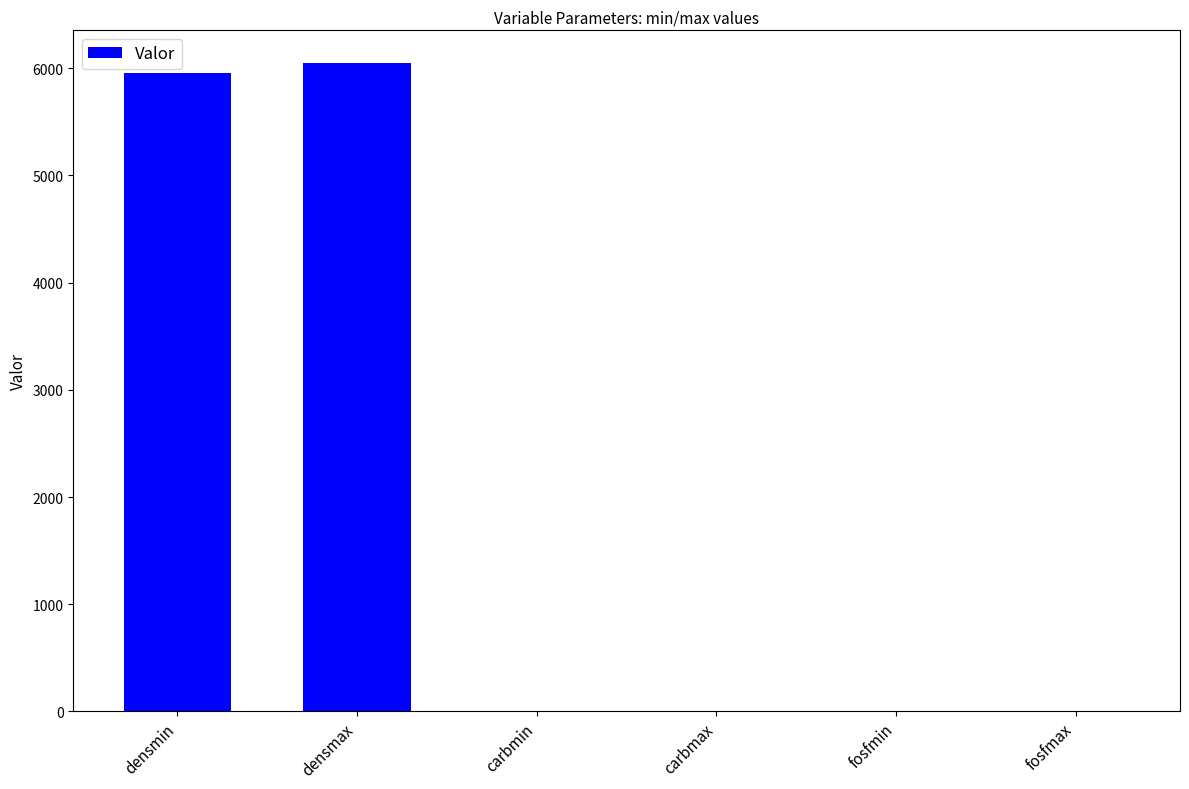

True or false: the data shows 6050.0 at densmax.

True